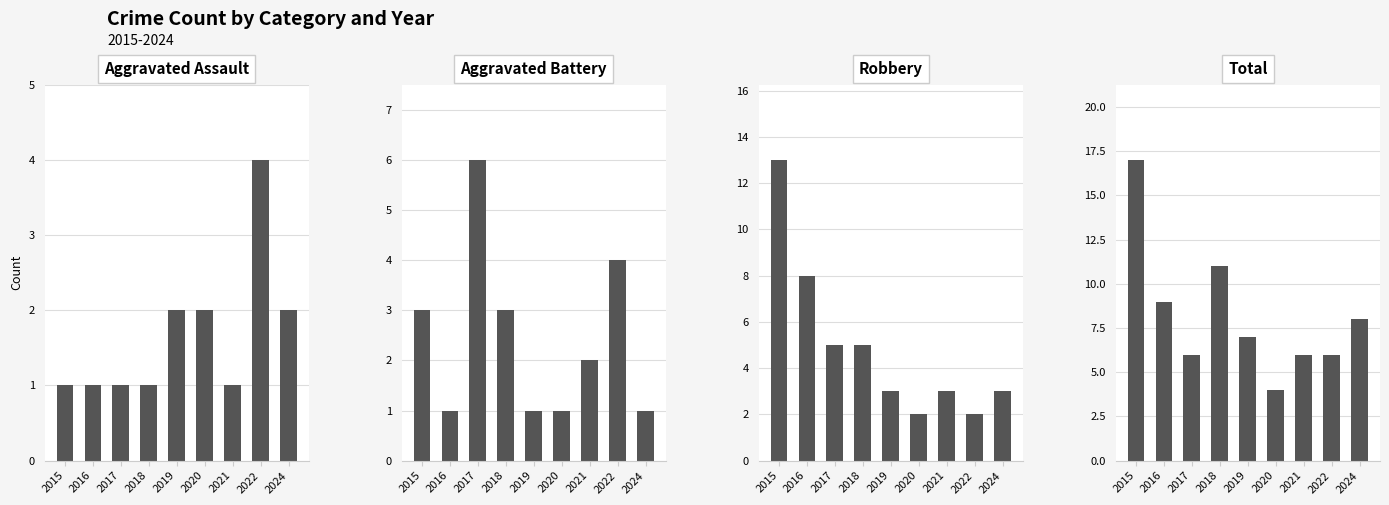

What is the sum of all Robbery values?

44